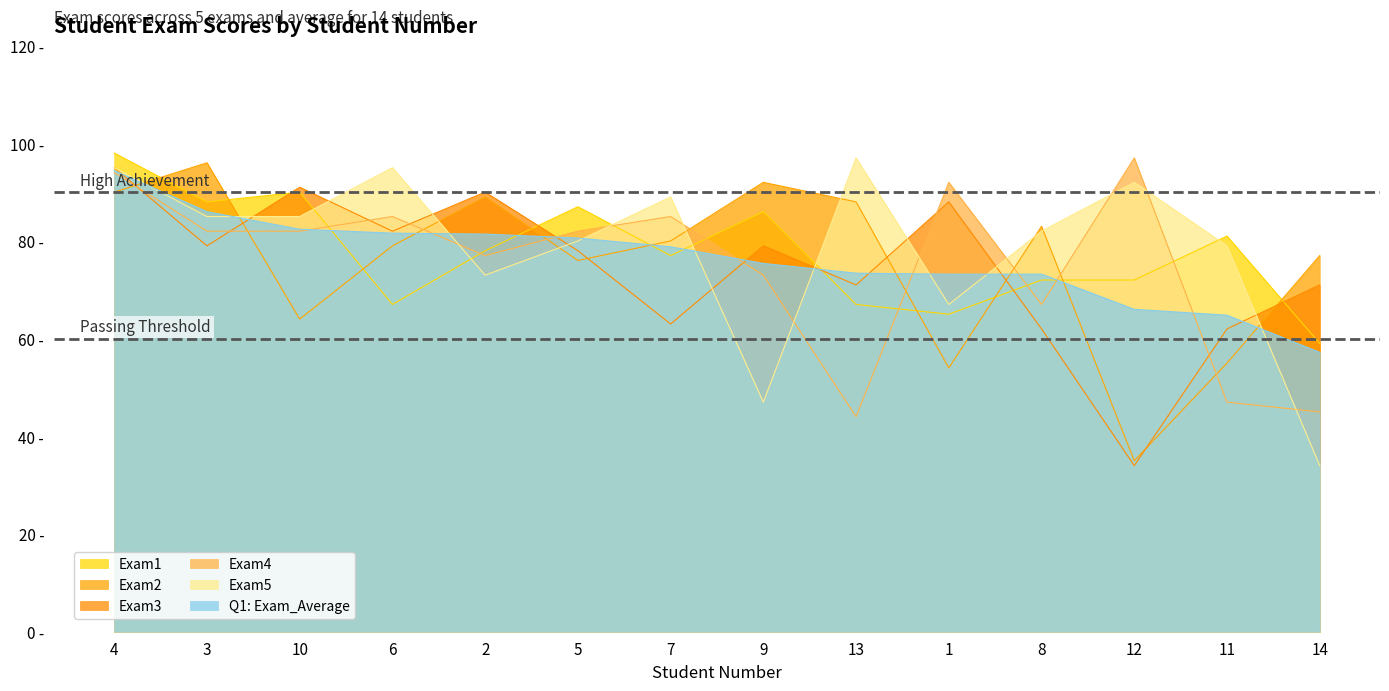

At which label is Exam4 closest to 70?

9